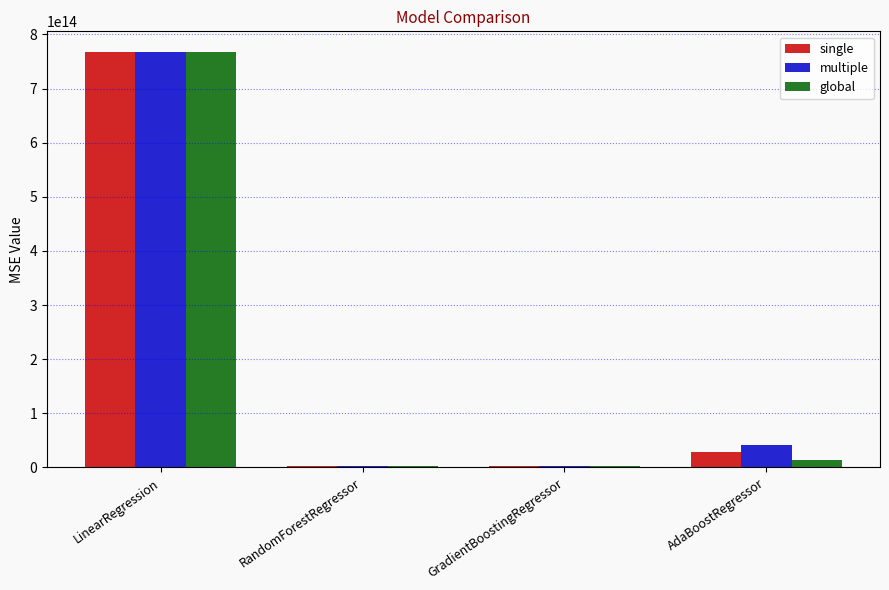

Count the number of data series in this chart.

3